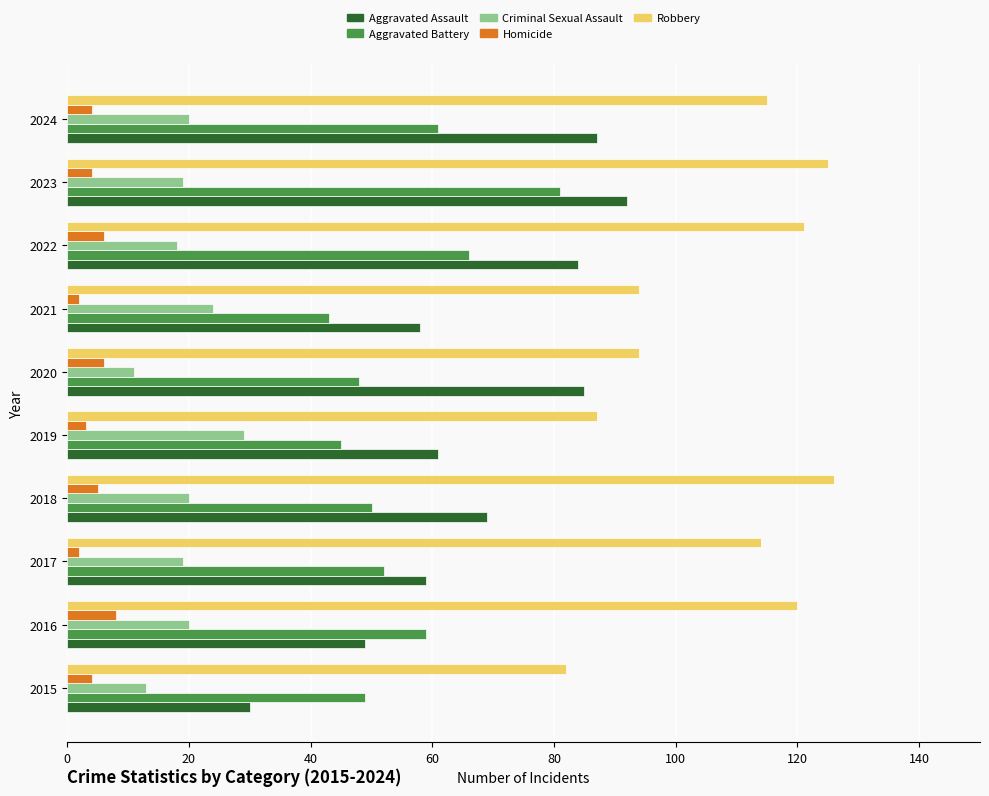

What is the greatest value displayed?

126